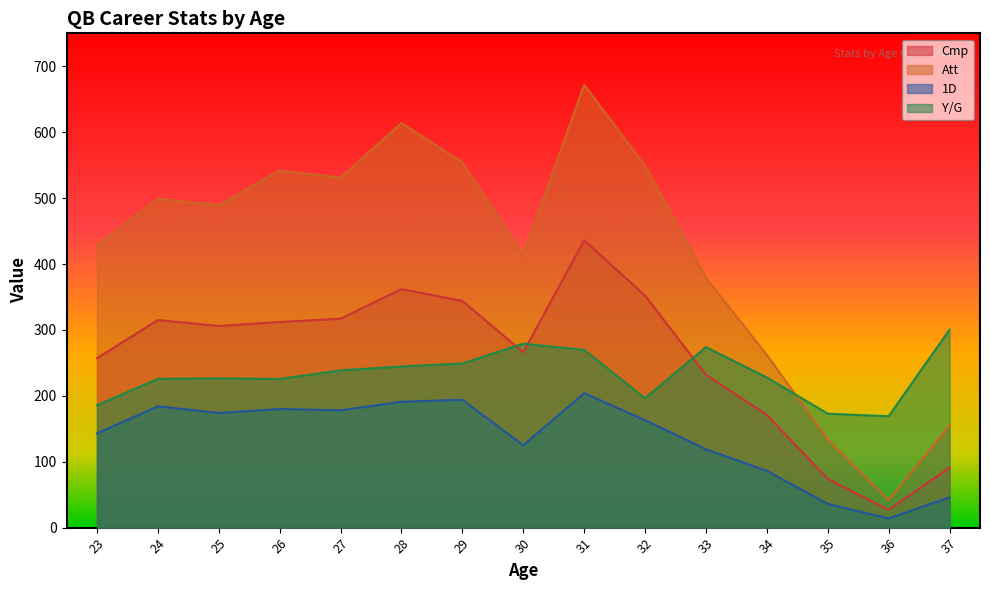

Which category has the highest value across all series?

31